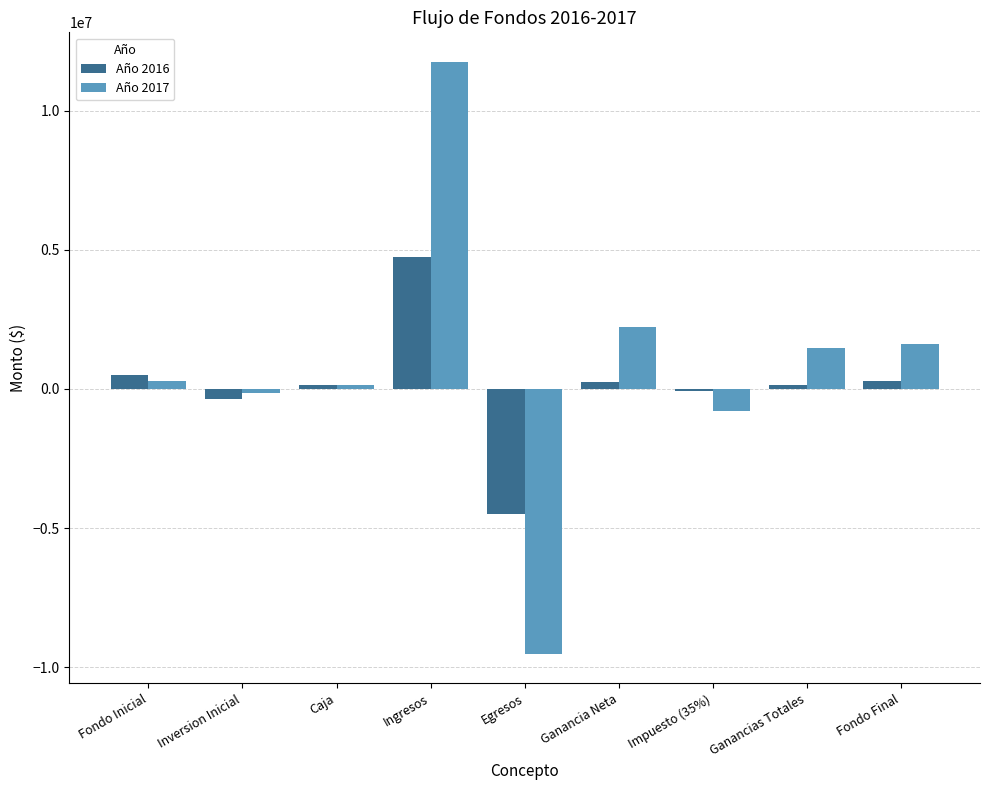

Rank the series by their average value, from highest to lowest.

Año 2017, Año 2016